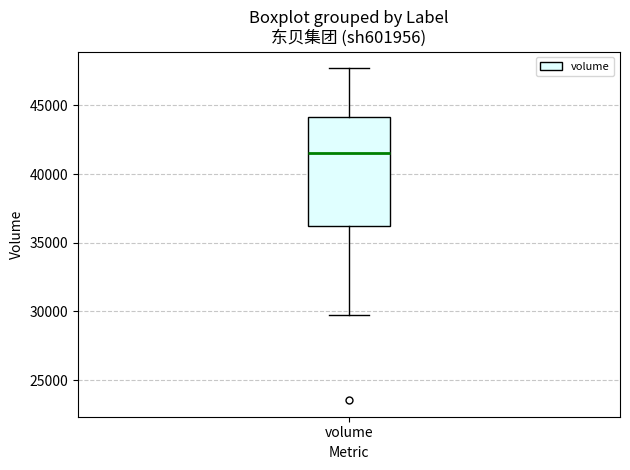

Where does the median line of the box for volume sit on the y-axis? The values are not printed on the chart, so give them approximately, as read against the axis.

41500